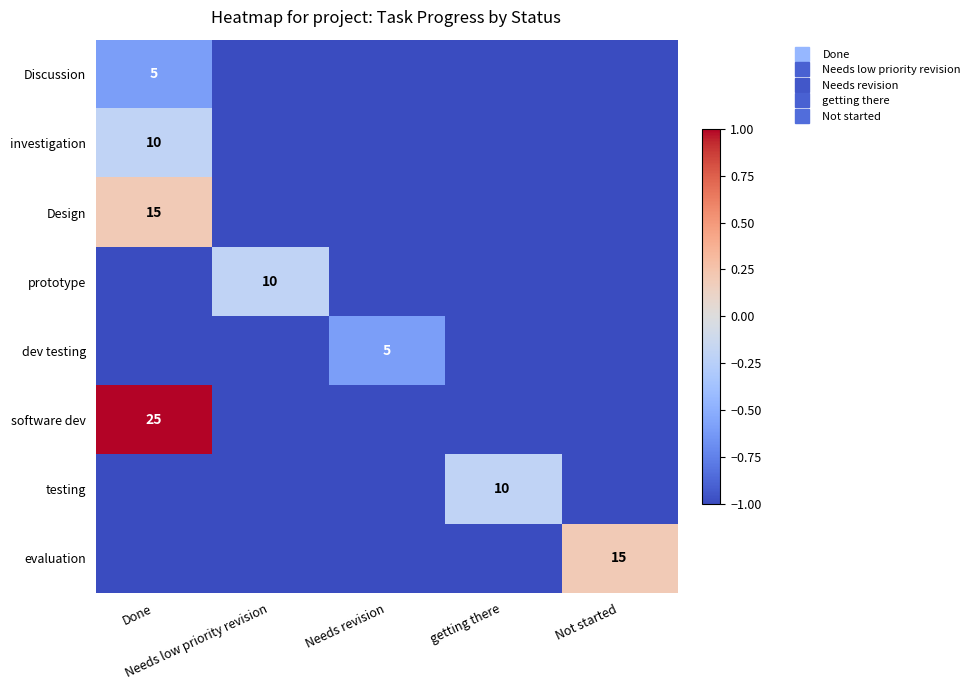

How many data points in prototype are above -1?

1